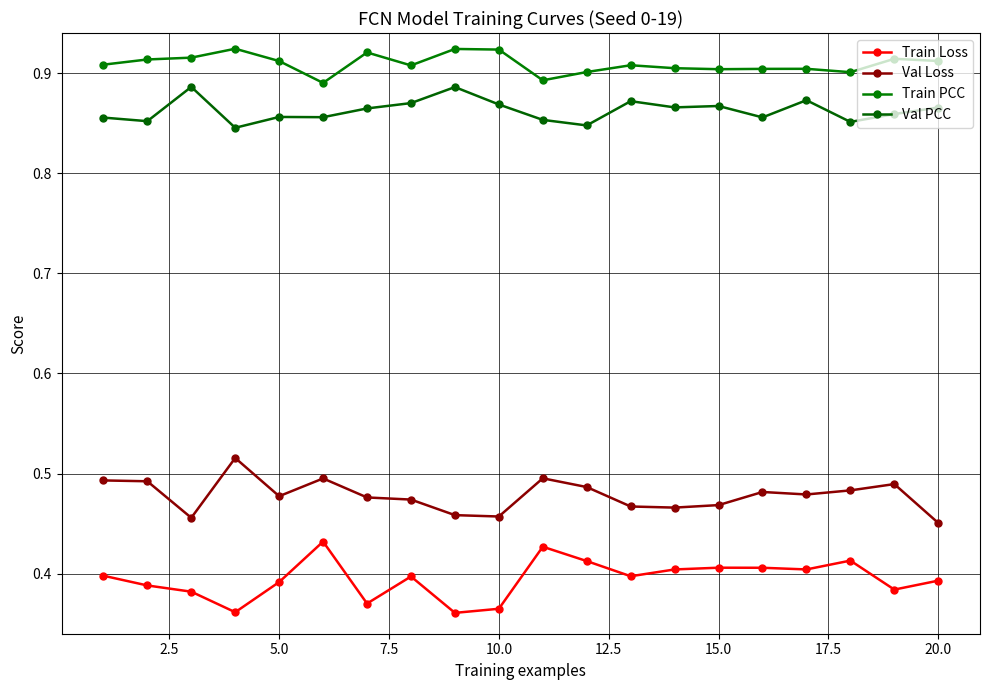

What is the value of the Val PCC point at the 14th from the left?

0.9